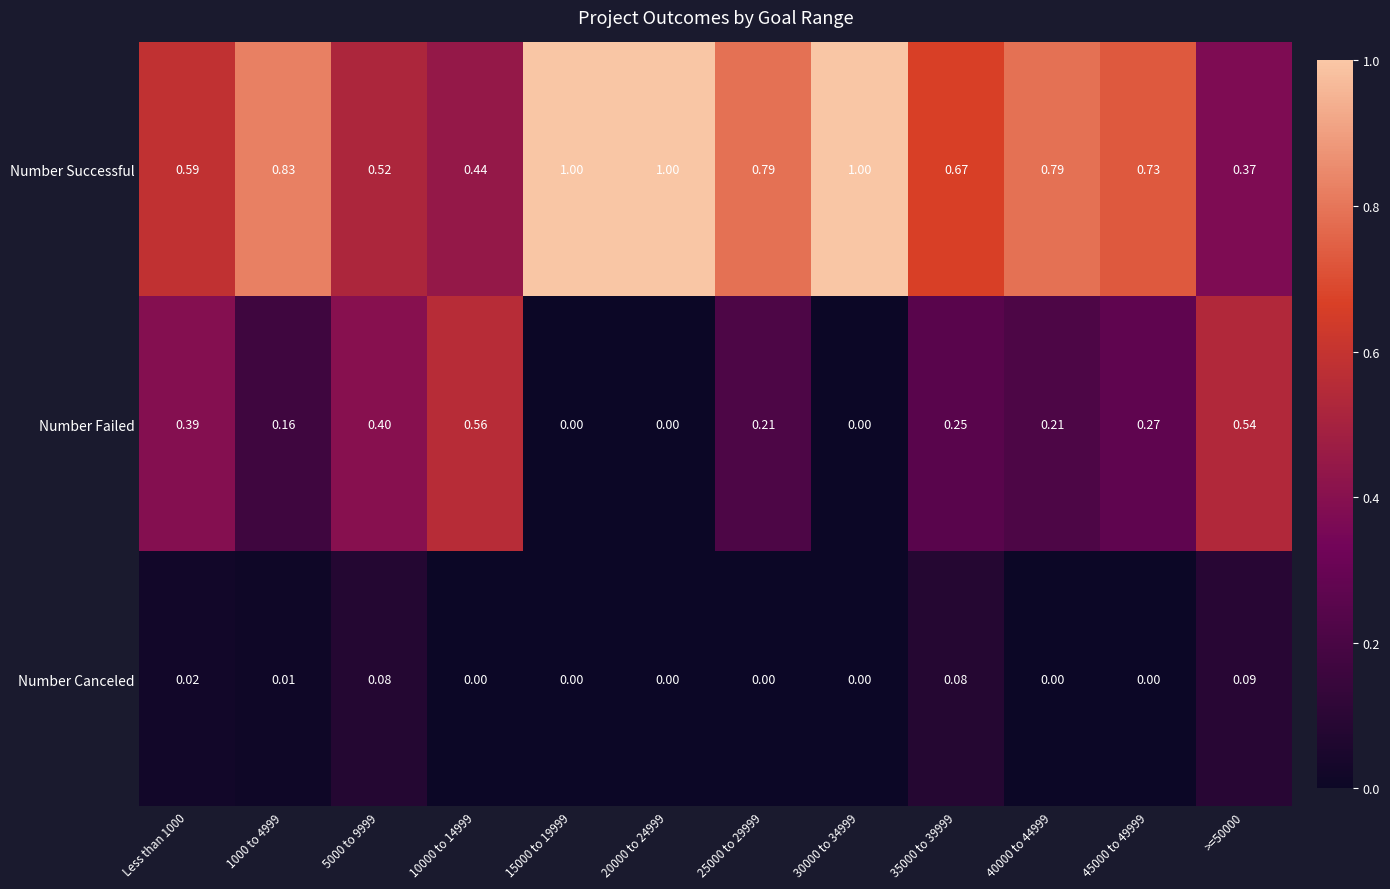

Which series has the largest range (max minus min)?

Number Successful